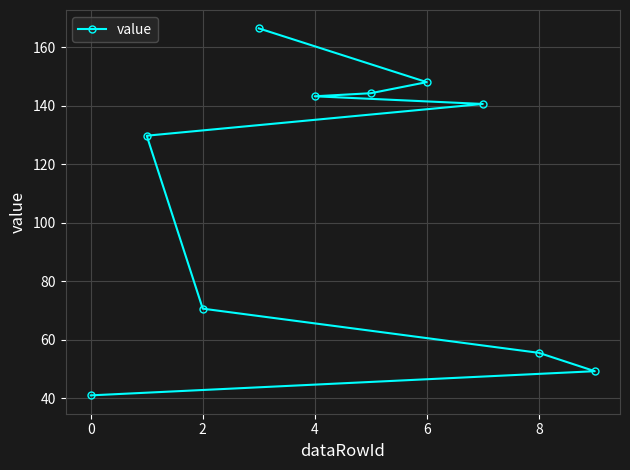

Reading right to left, what are all the values shown in this chart?

49.3	55.6	140.6	148.0	144.2	143.2	166.4	70.7	129.7	41.1